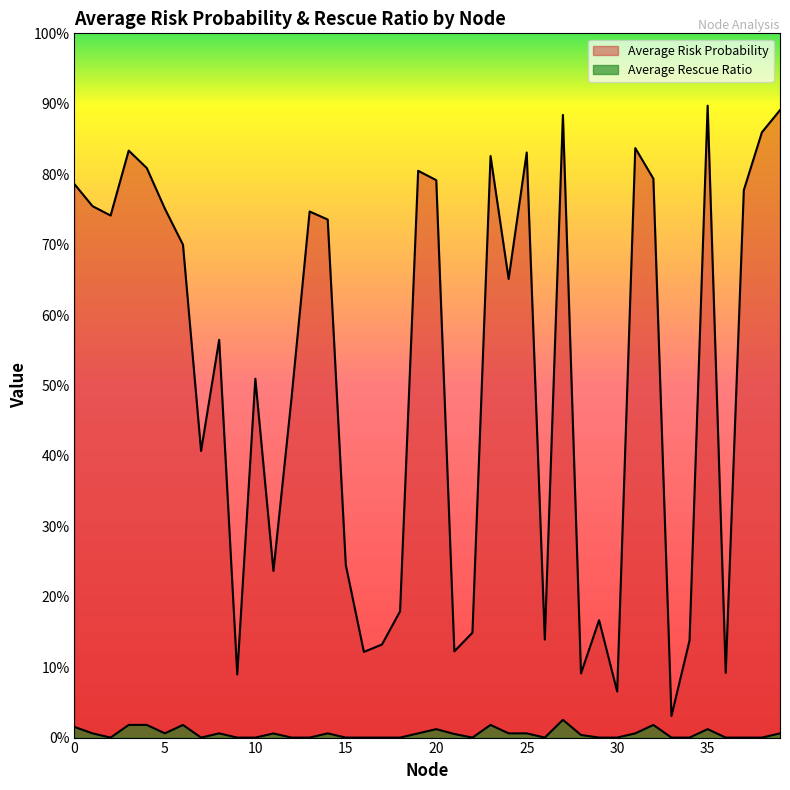

The Average Rescue Ratio series shows -0.0 at 7. True or false?

False